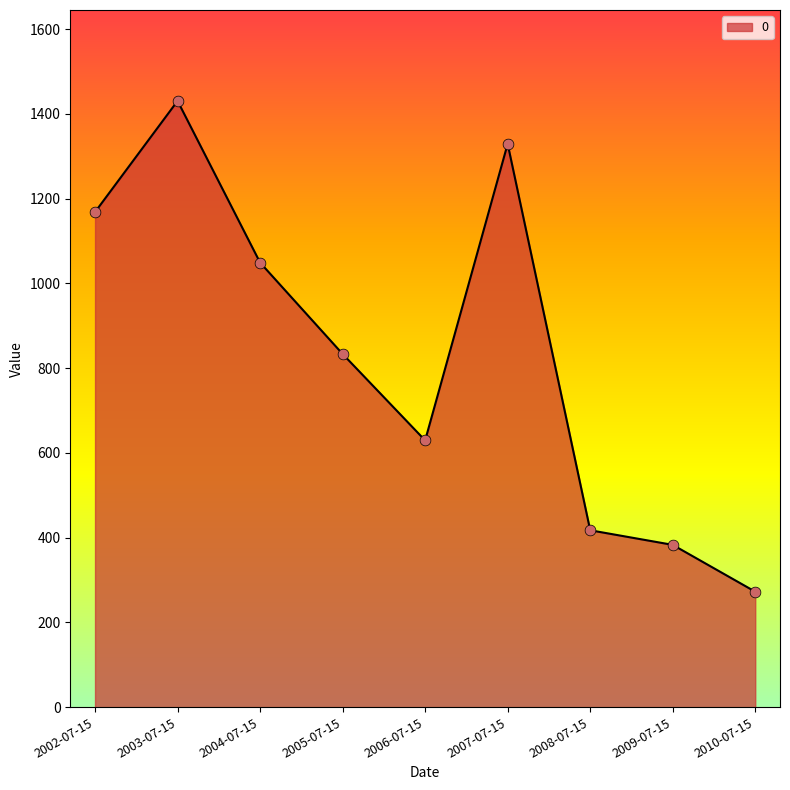

Which has a higher value, 2003-07-15 or 2005-07-15?

2003-07-15